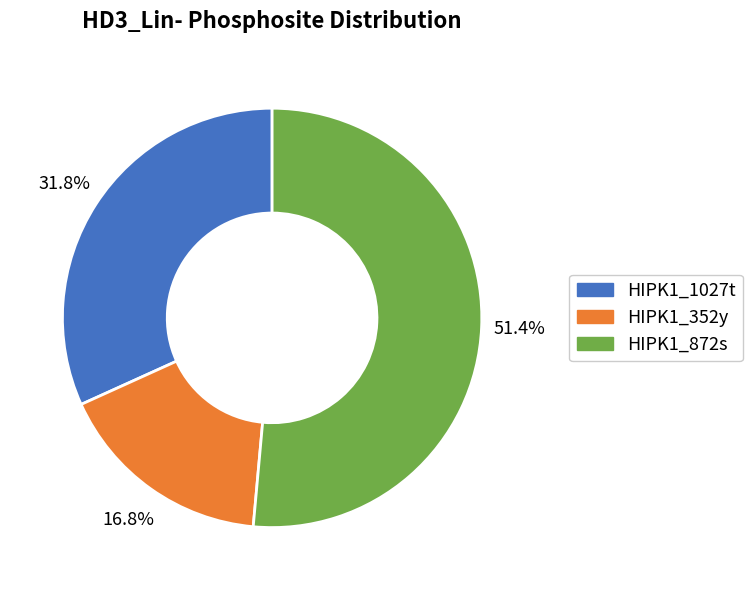

How many slices are in this pie chart?

3